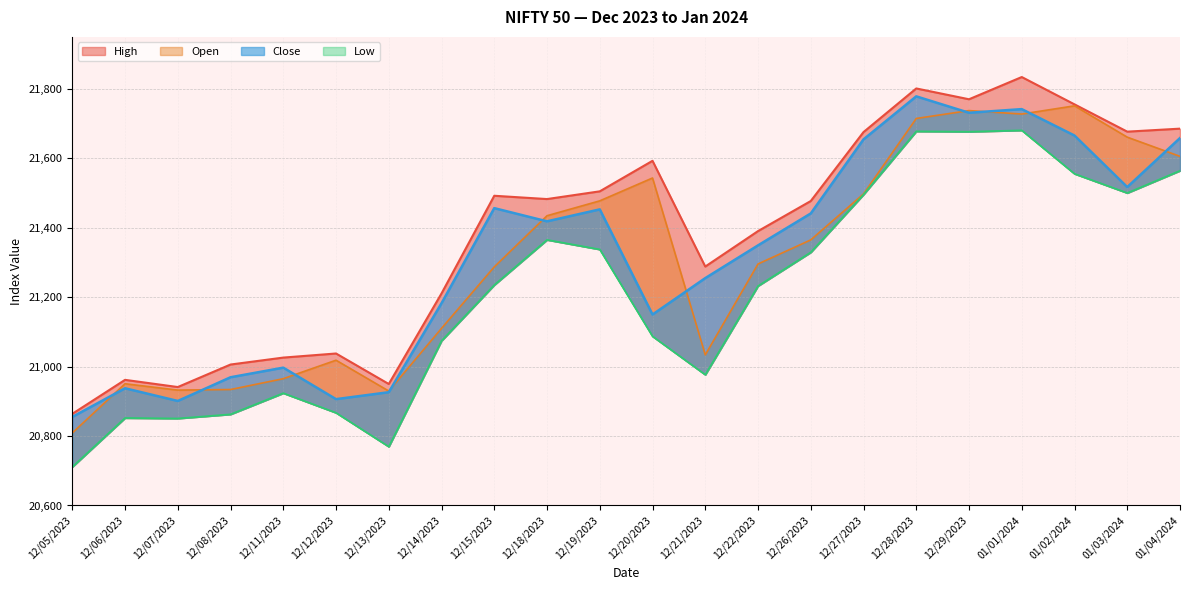

What is the label of the 21st point from the right?

12/06/2023